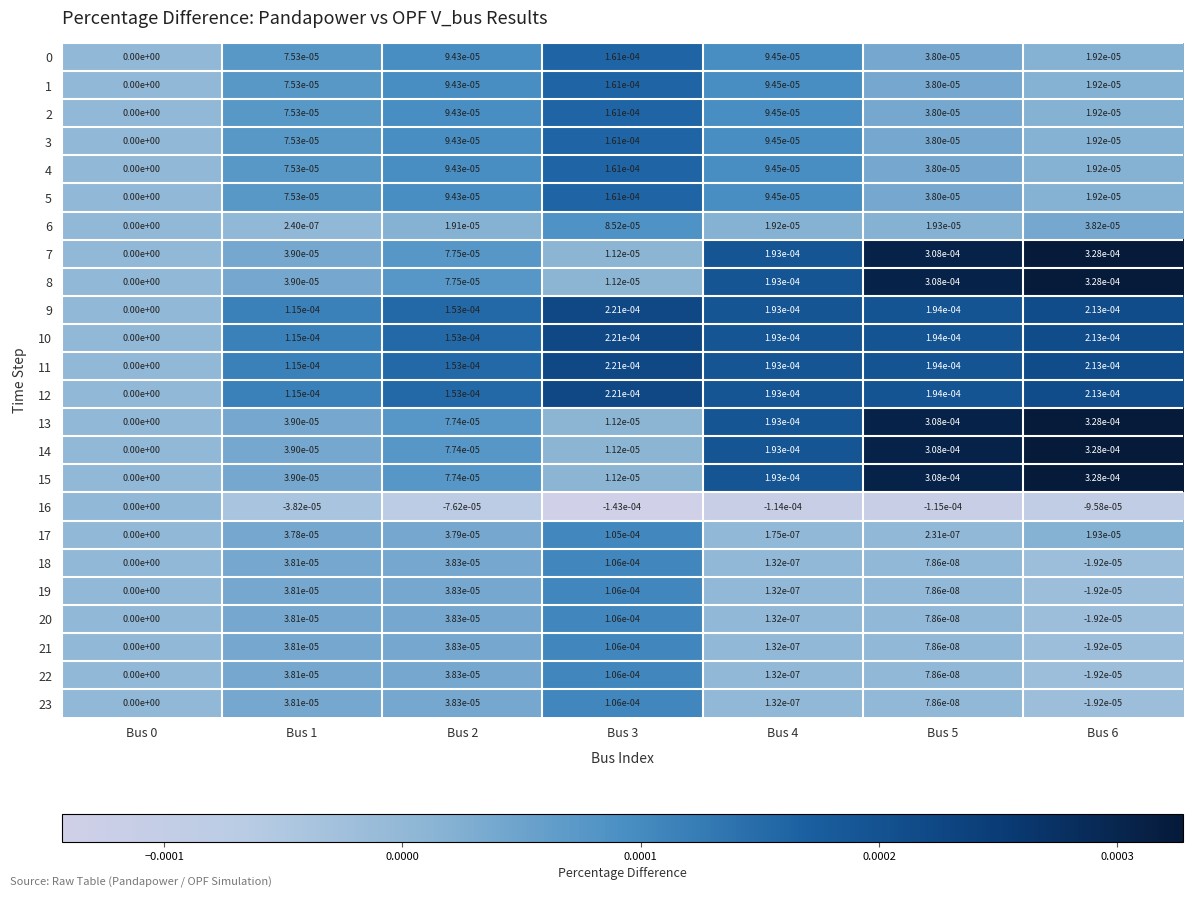

The value of 6 at Bus 0 is 0.0. True or false?

True